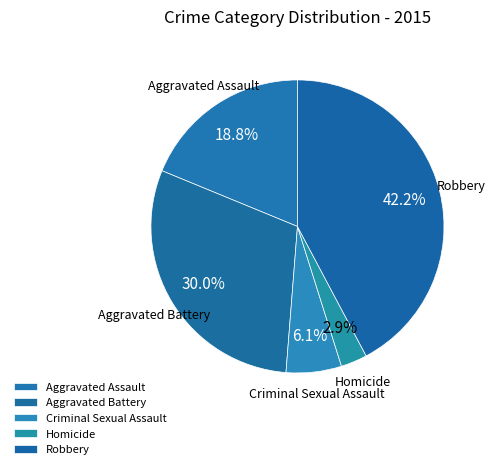

What percentage is the Homicide slice, to the nearest percent?

3%